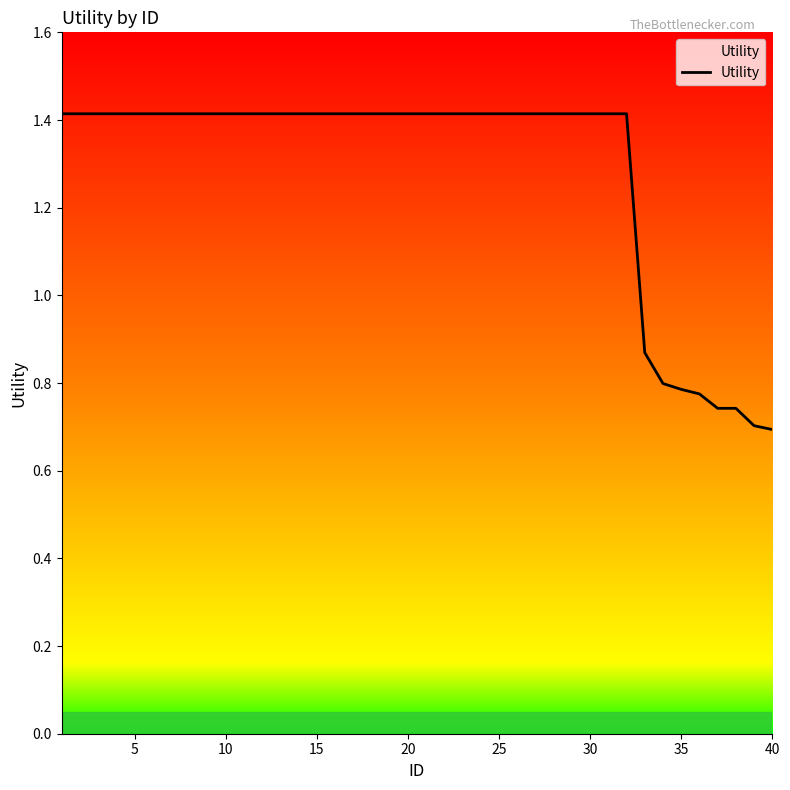

What is the maximum value shown in the chart?

1.4